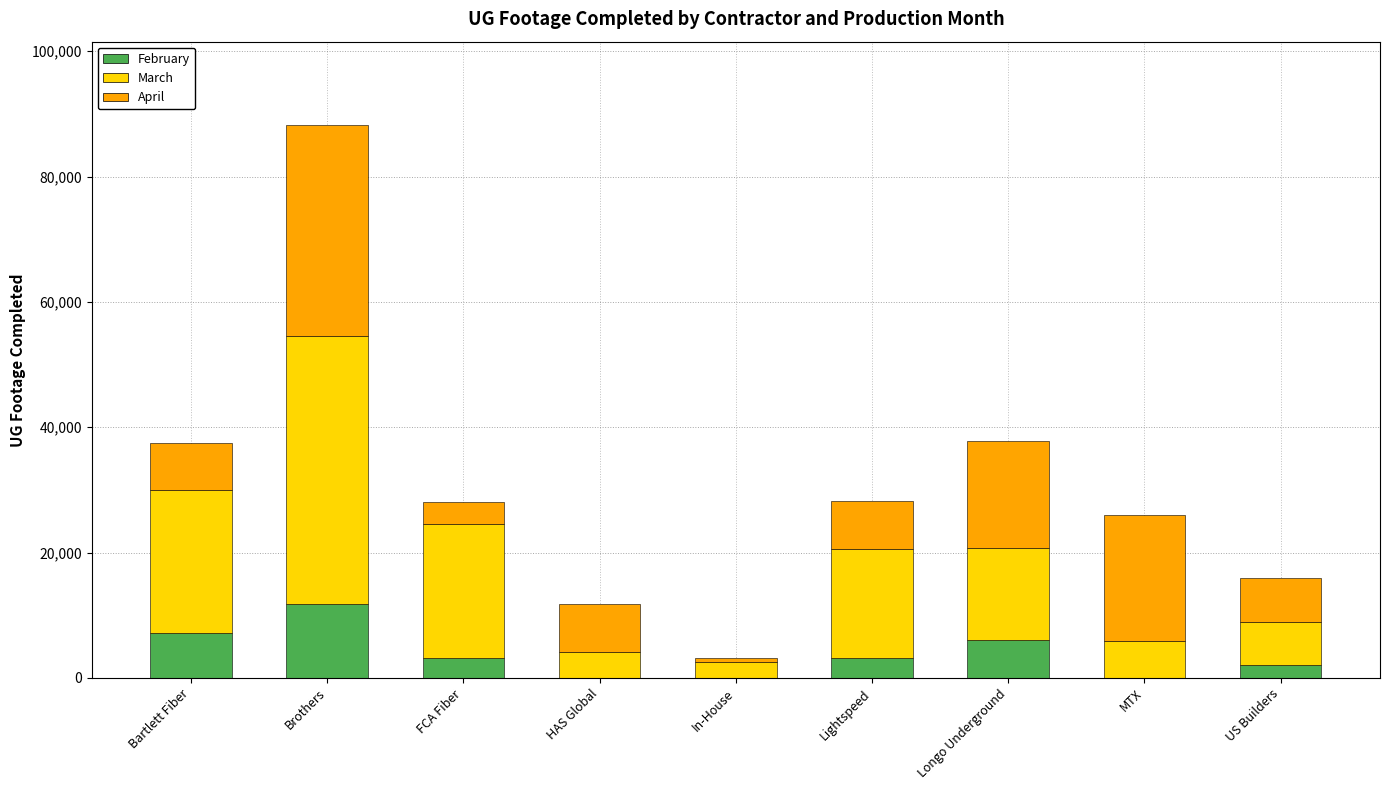

What is the sum of all February values?

33368